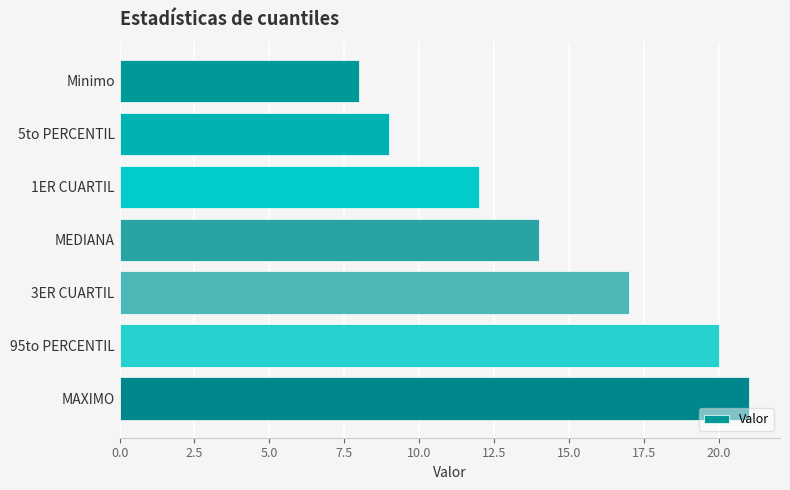

What is the difference between the maximum and minimum values?

13